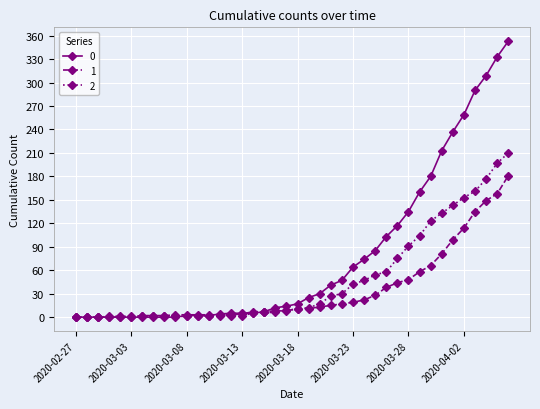

True or false: 2 has more than 0 interior local peaks.

True